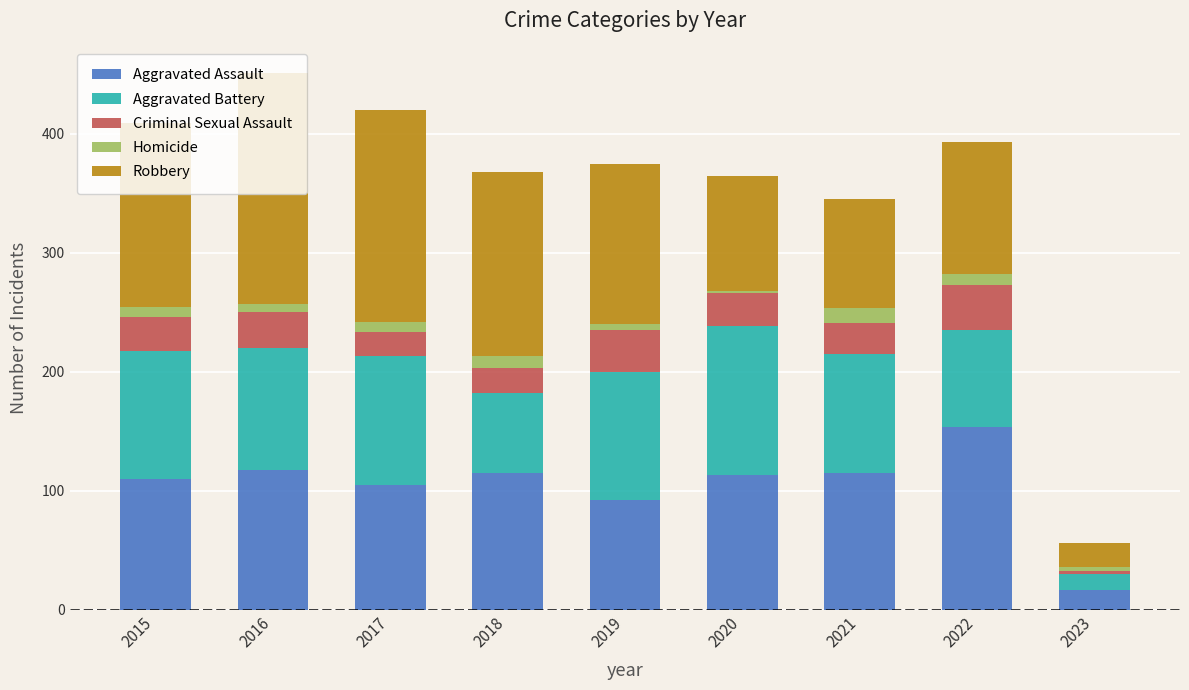

At which label does Aggravated Assault reach its minimum?

2023